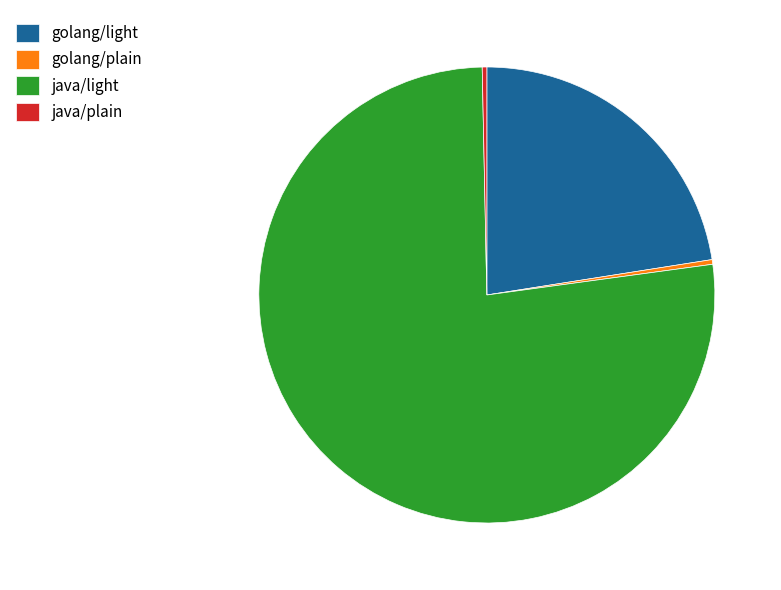

The golang/light slice represents 23% of the pie. True or false?

True